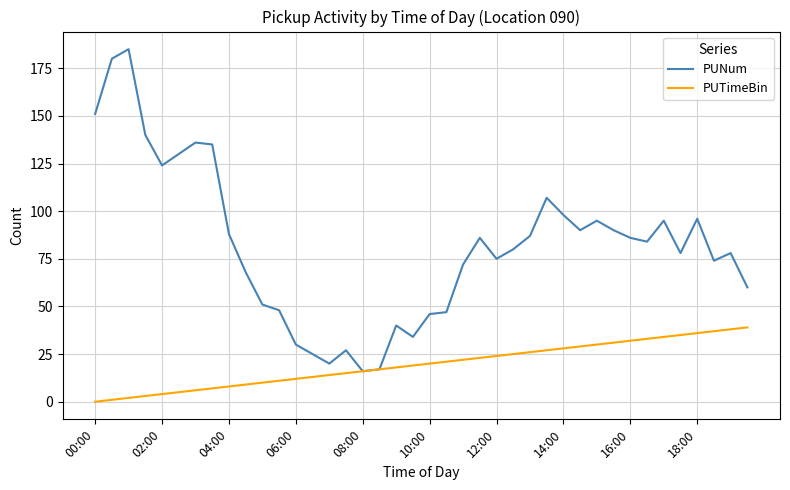

List the series in order of their peak value, lowest first.

PUTimeBin, PUNum